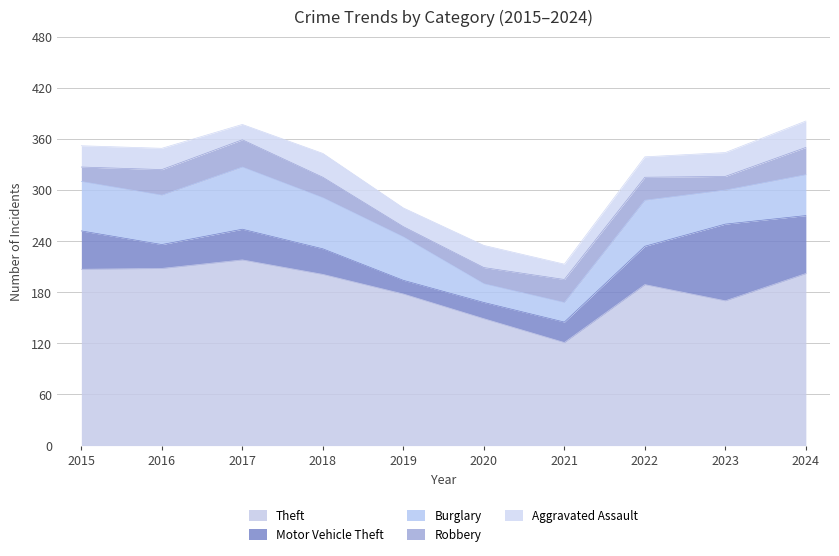

List the series in order of their peak value, highest first.

Theft, Motor Vehicle Theft, Burglary, Robbery, Aggravated Assault